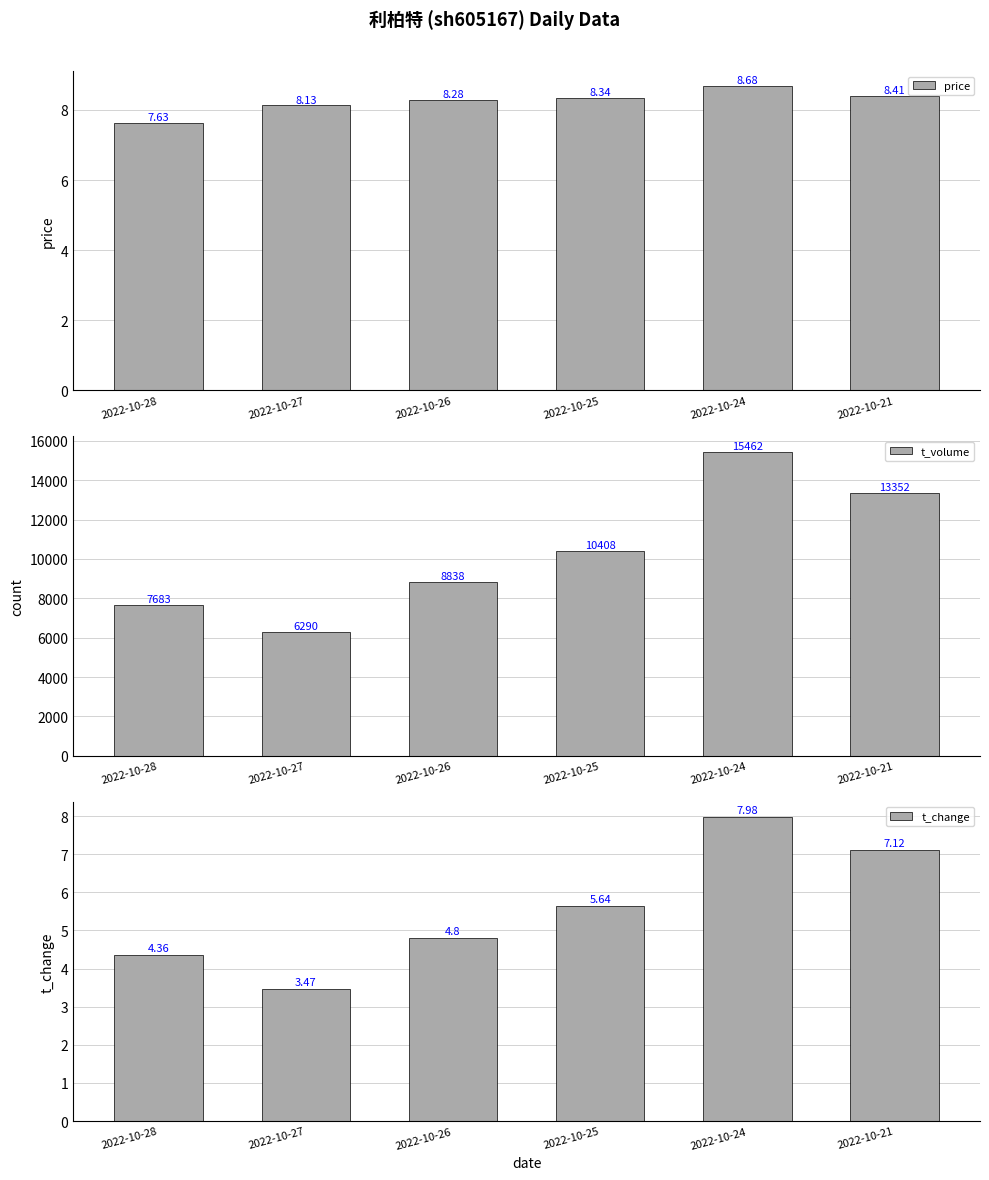

At which label is t_change closest to 5?

2022-10-26